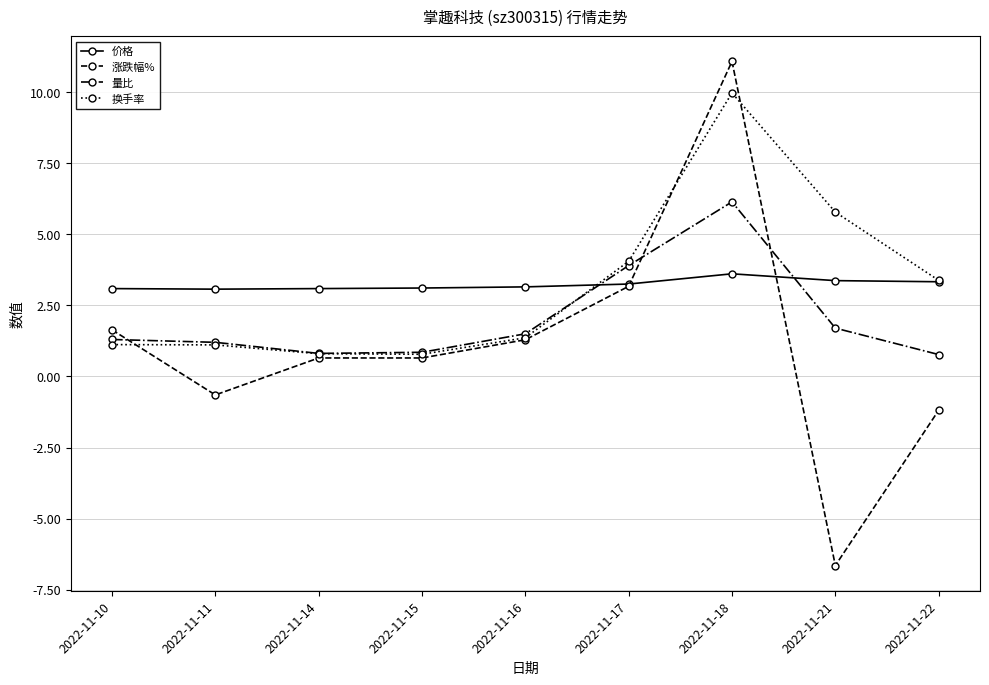

At how many categories does at least one series exceed 2?

9